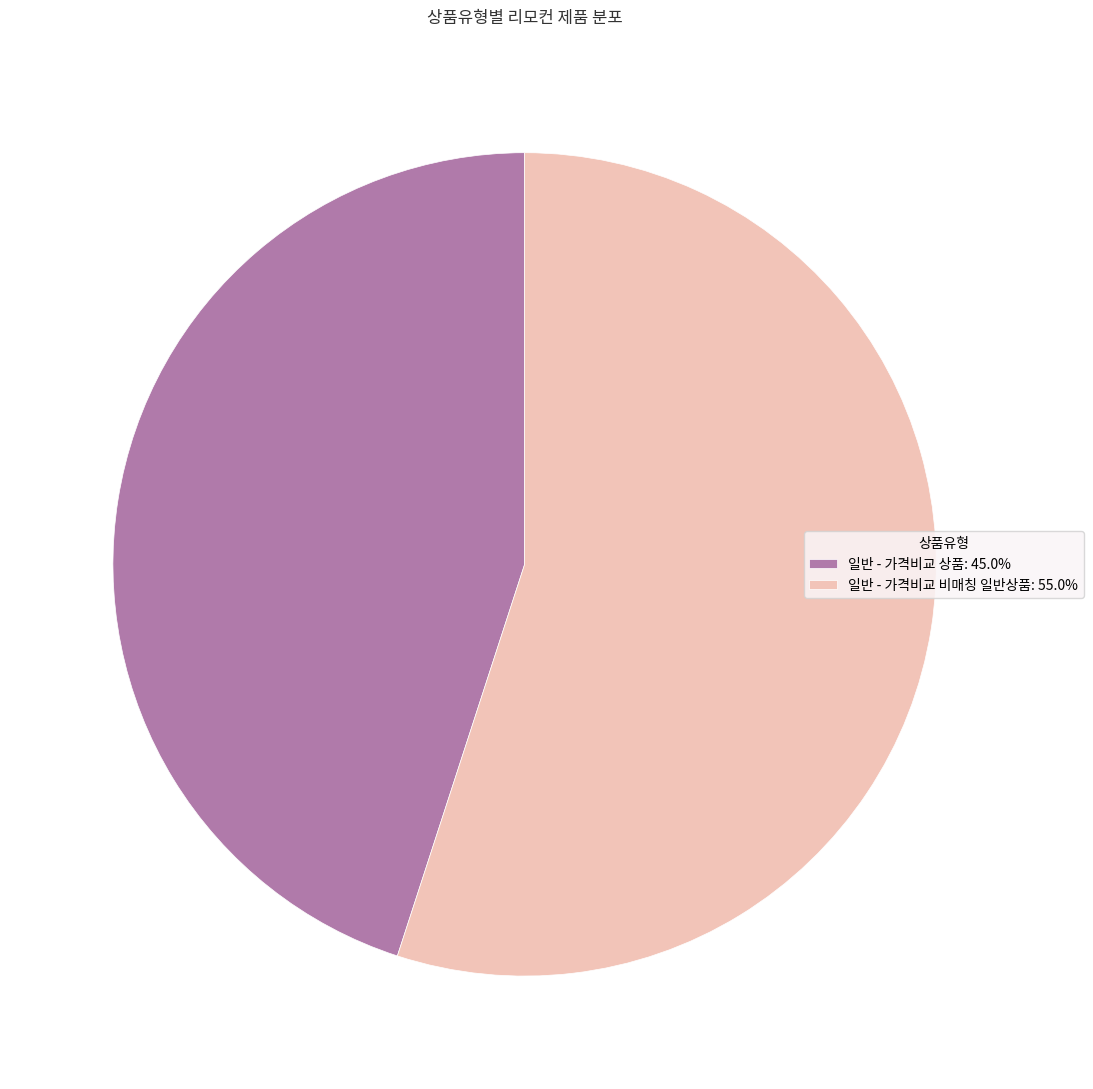

True or false: 일반 - 가격비교 상품 accounts for 30% of the total.

False